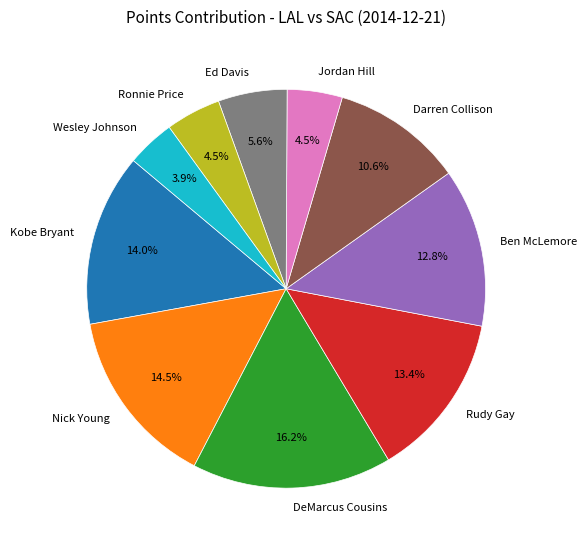

Is the sum of Kobe Bryant and Wesley Johnson greater than half?

No